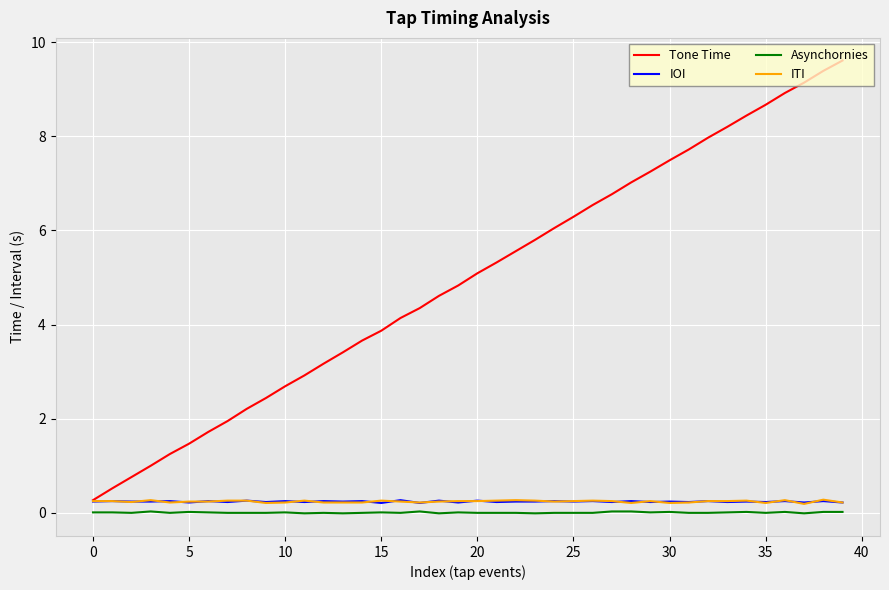

At how many categories does at least one series exceed 2?

32